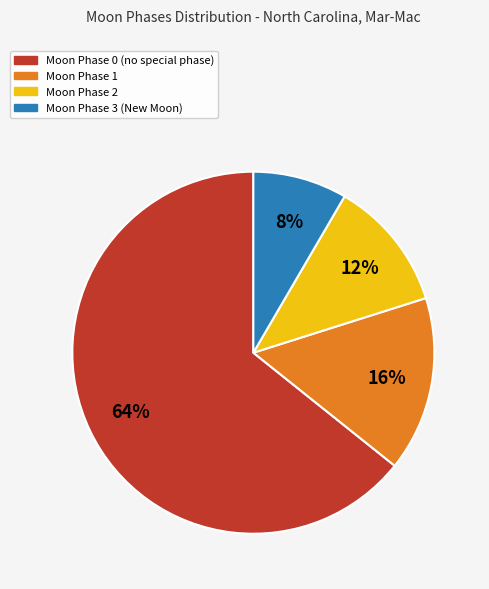

To the nearest percent, what is the difference between the largest and smallest slice percentages?

56%